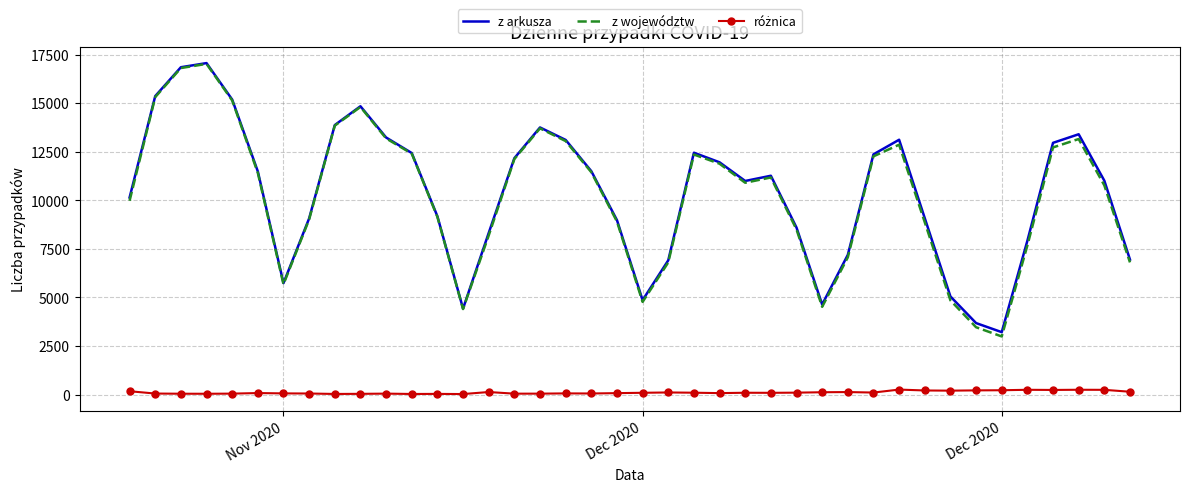

Which series has the widest spread of values?

z województw